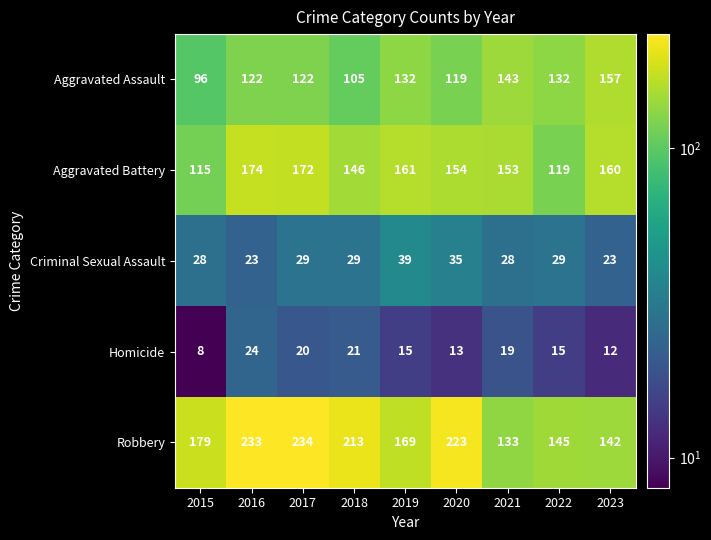

At how many categories does at least one series exceed 225?

2